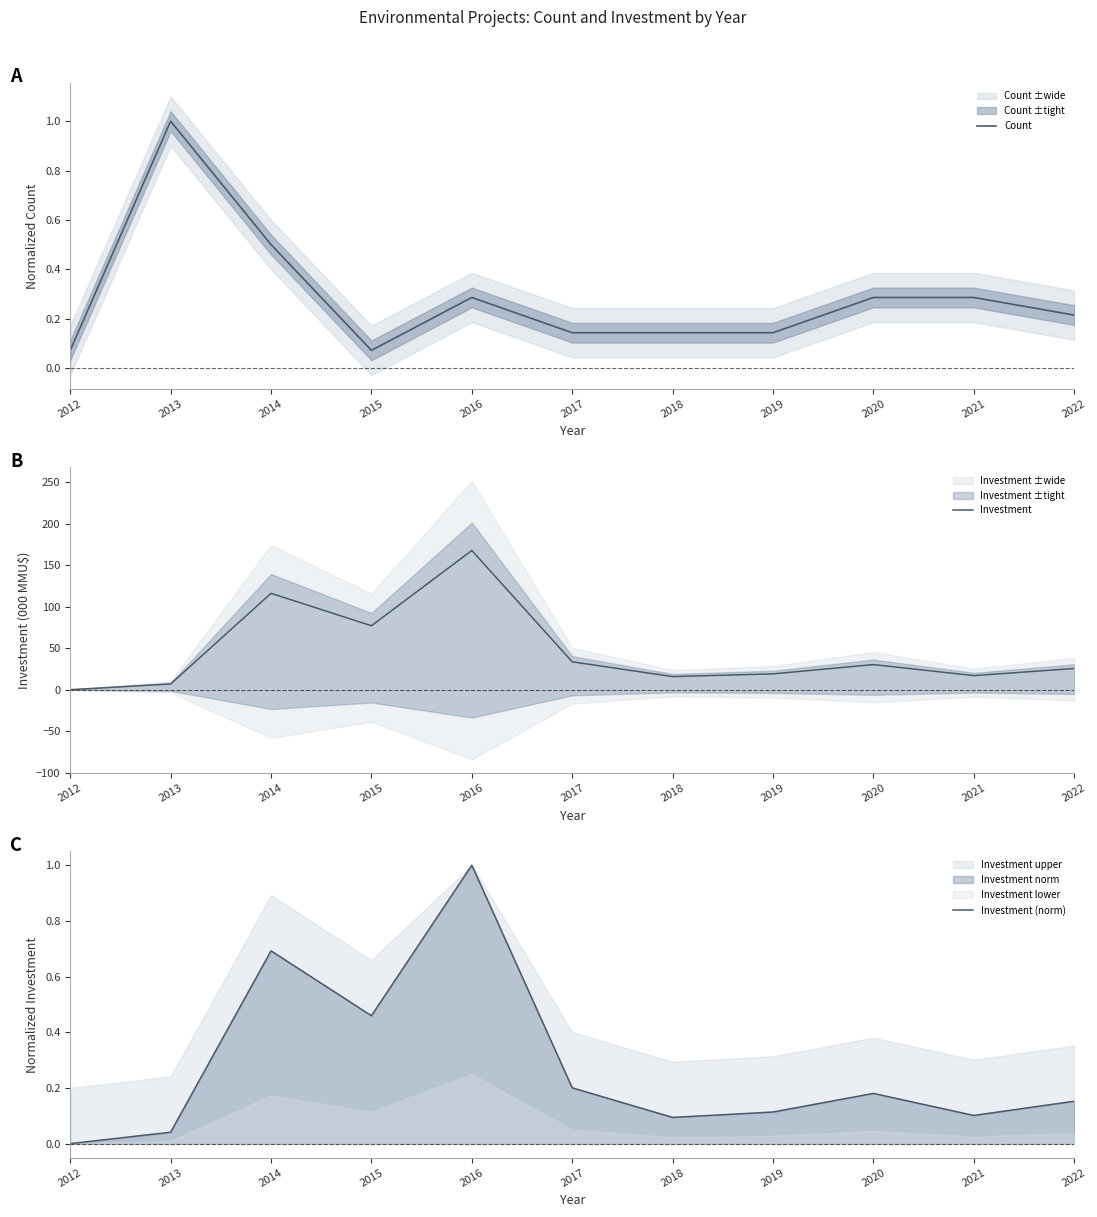

At which label does Investment first exceed 25?

2014